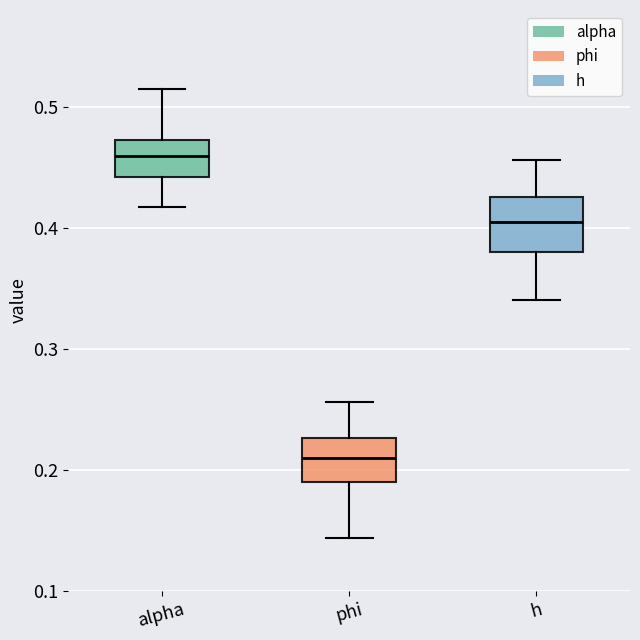

Where does the median line of the box for h sit on the y-axis? The values are not printed on the chart, so give them approximately, as read against the axis.

0.40